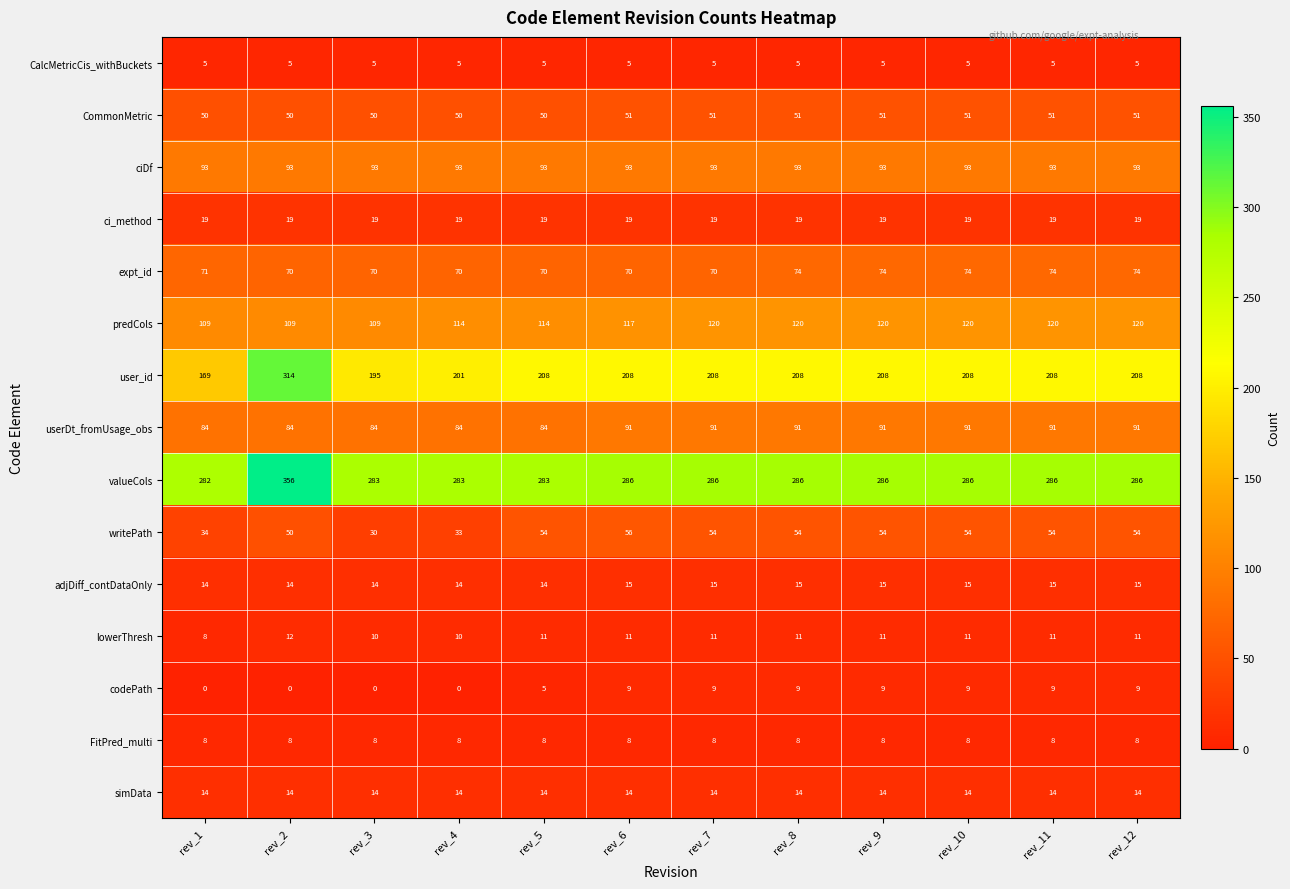

The value of adjDiff_contDataOnly at rev_1 is 14. True or false?

True